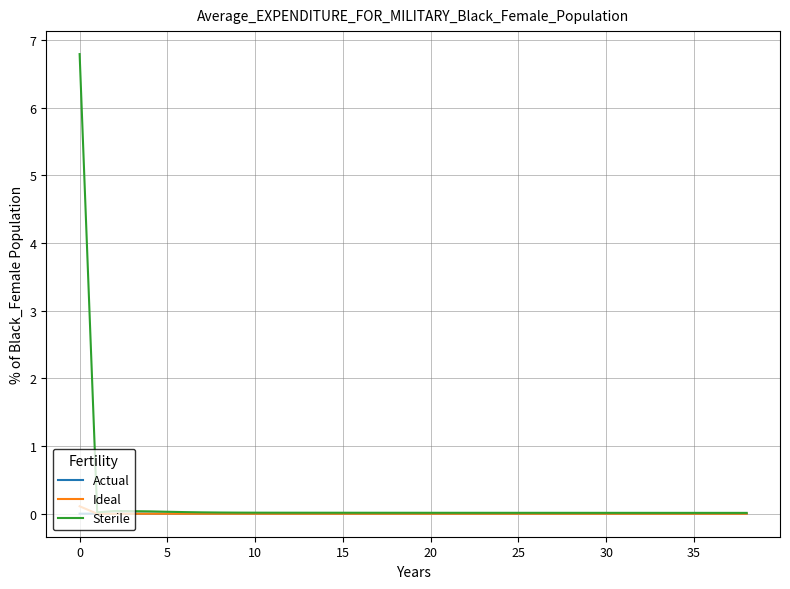

Rank the series by their maximum value, from lowest to highest.

Actual, Ideal, Sterile